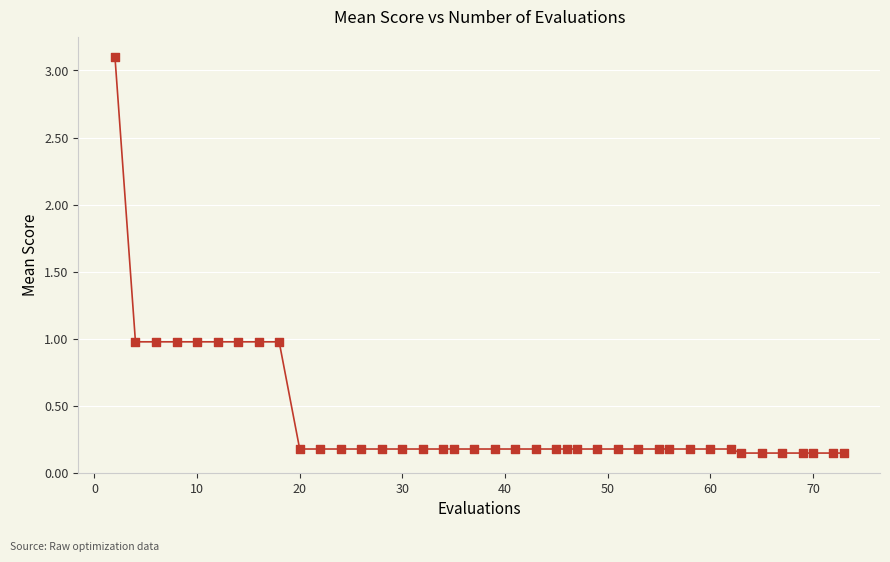

What is the range of Y values (max minus min)?

3.0